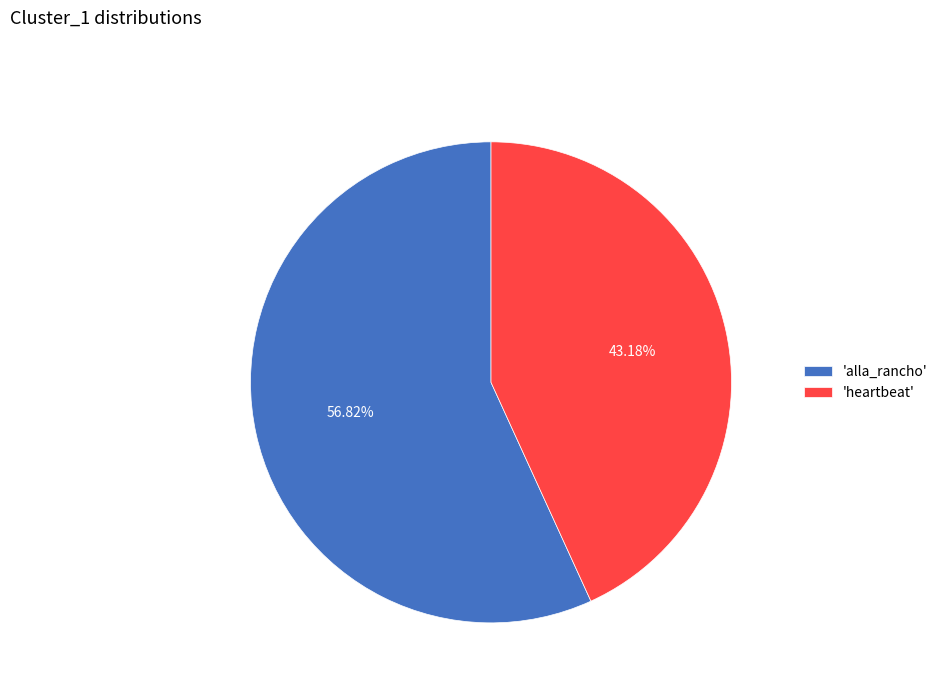

Which category has the smallest portion of the pie?

'heartbeat'